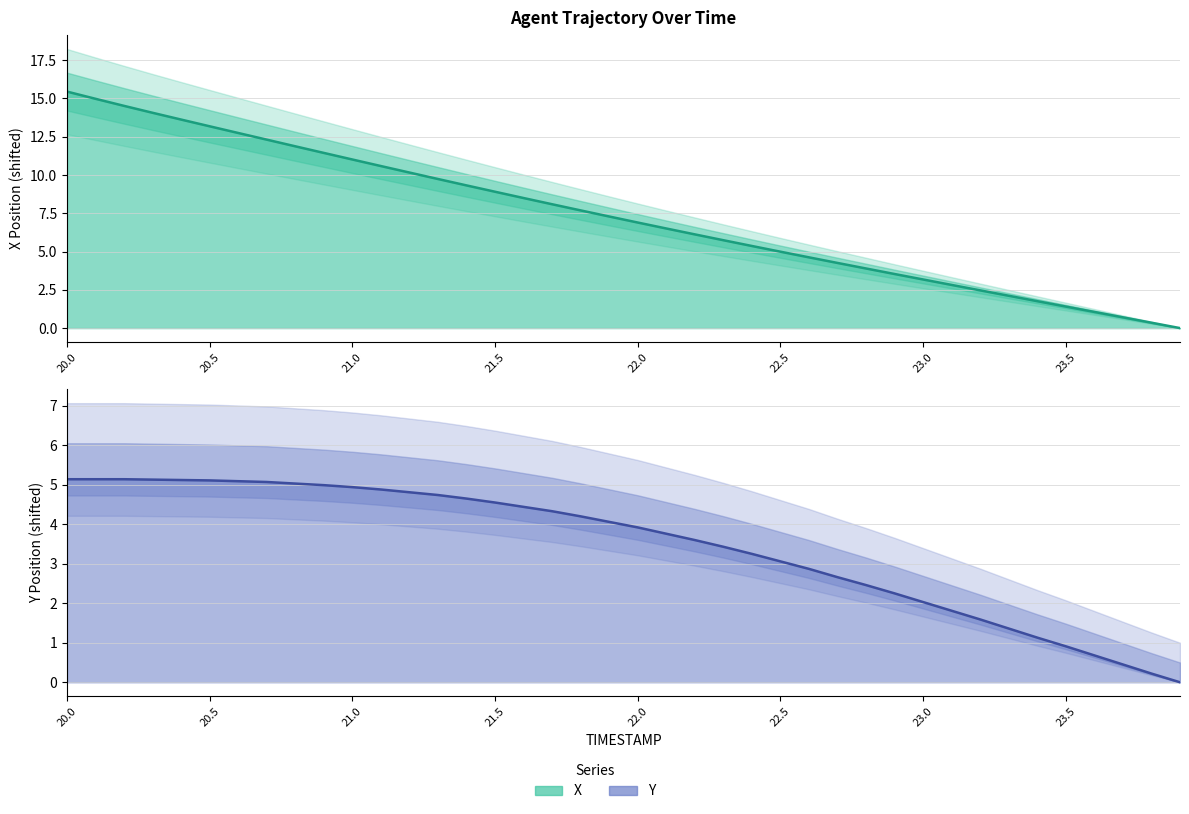

What is the difference between the maximum and minimum values in the Y series?

5.1